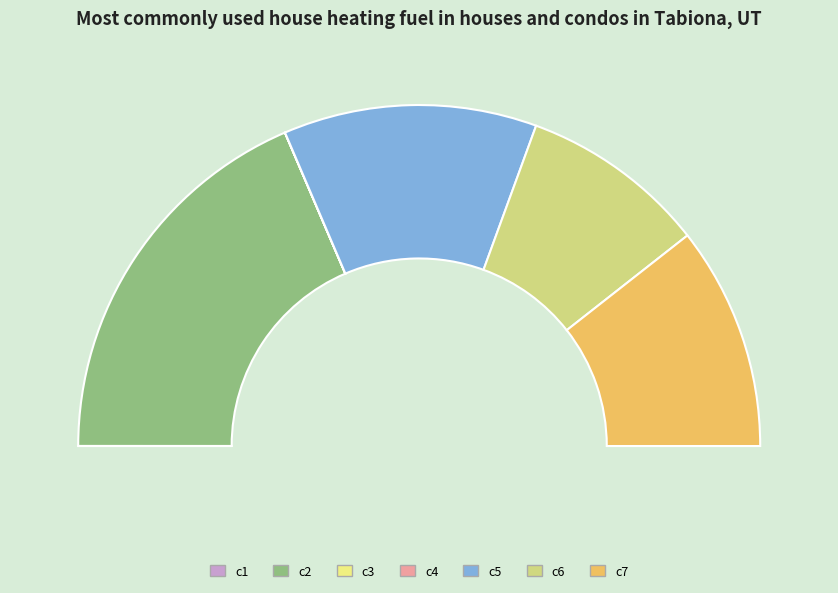

What portion of the pie excludes c3?

100.0%